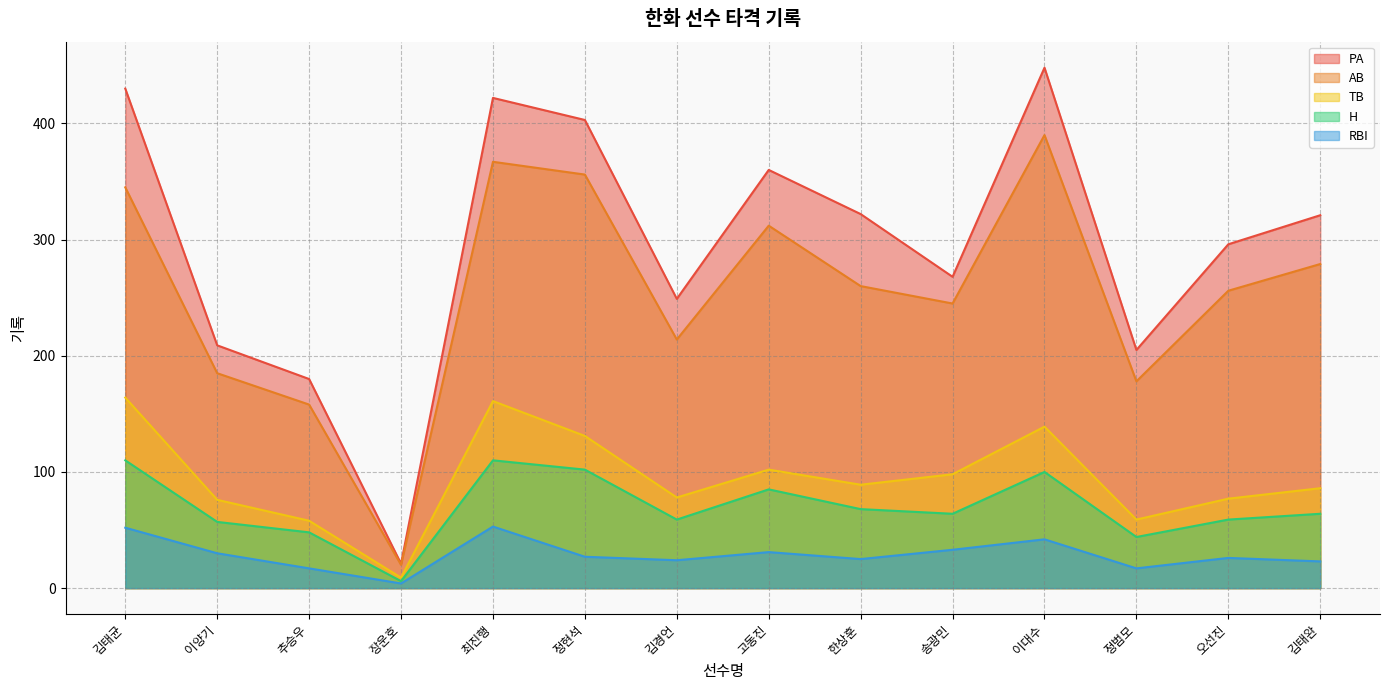

Does the chart display data point markers on the line(s)?

No